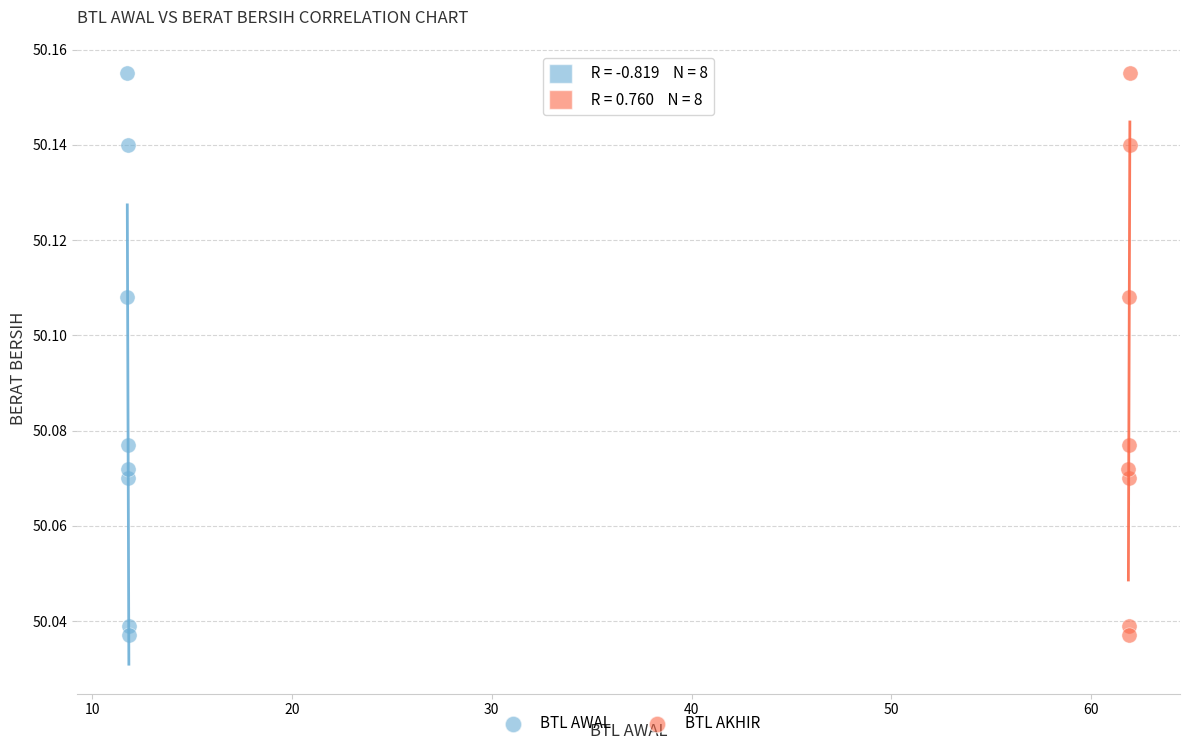

What are all the series names shown in the legend?

BTL AWAL, BTL AKHIR